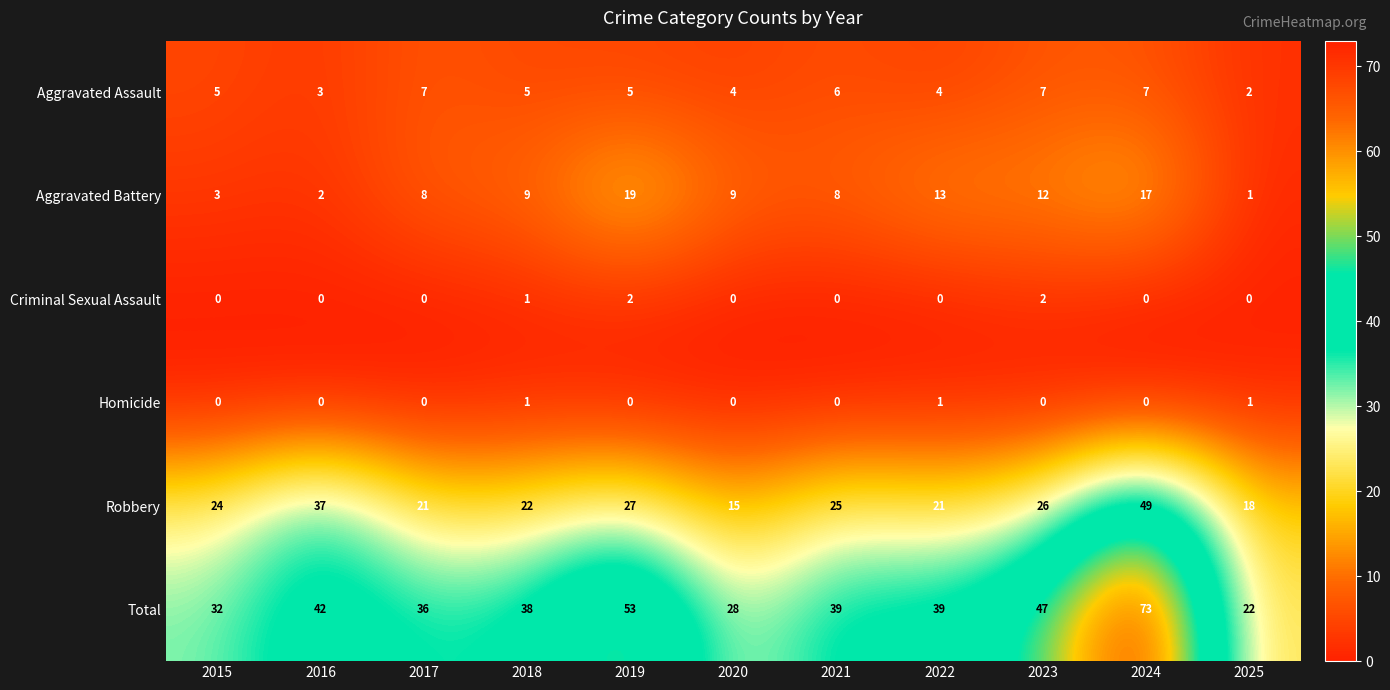

What is the difference between the highest and lowest values at 2017?

36